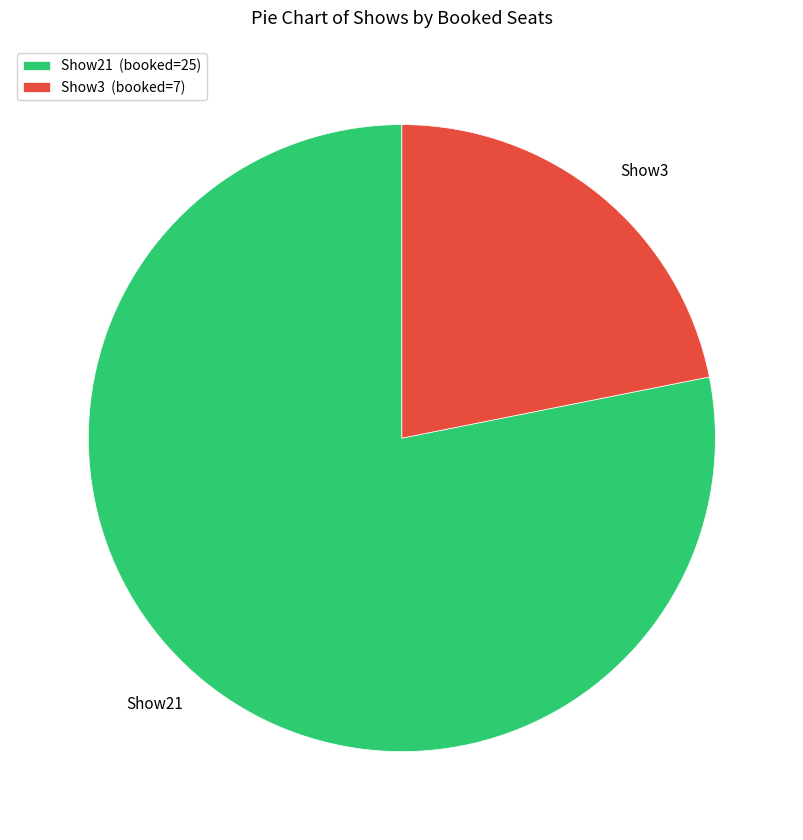

Between Show3 and Show21, which is larger?

Show21